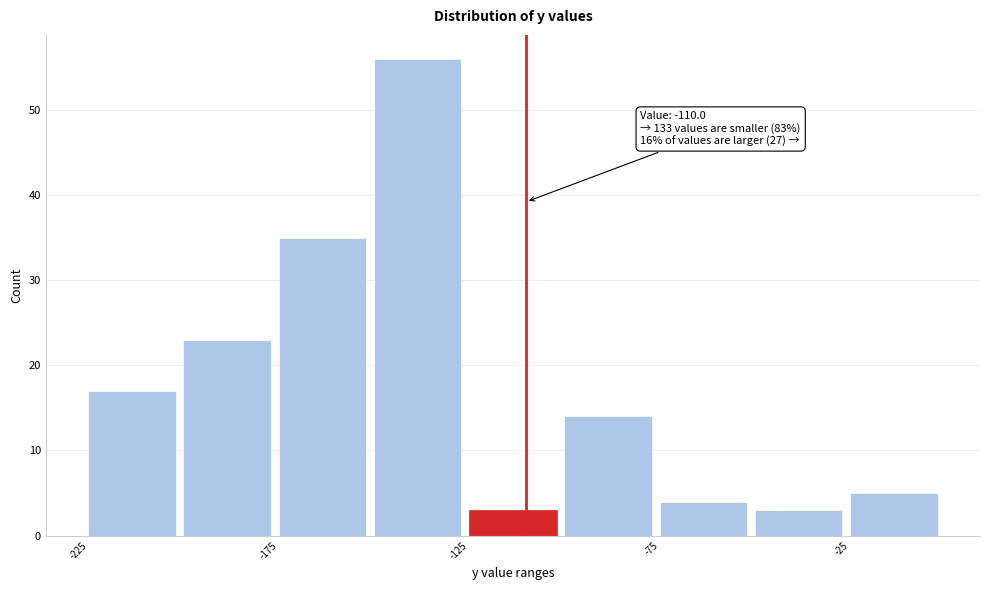

Over which range of the x-axis is the bar tallest?

-150 to -125